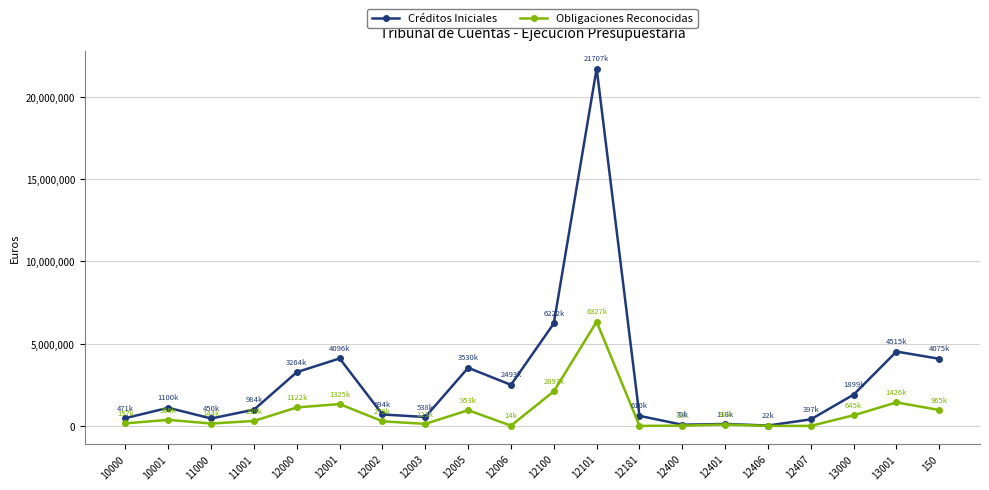

What is the highest value of the Créditos Iniciales series?

21707080